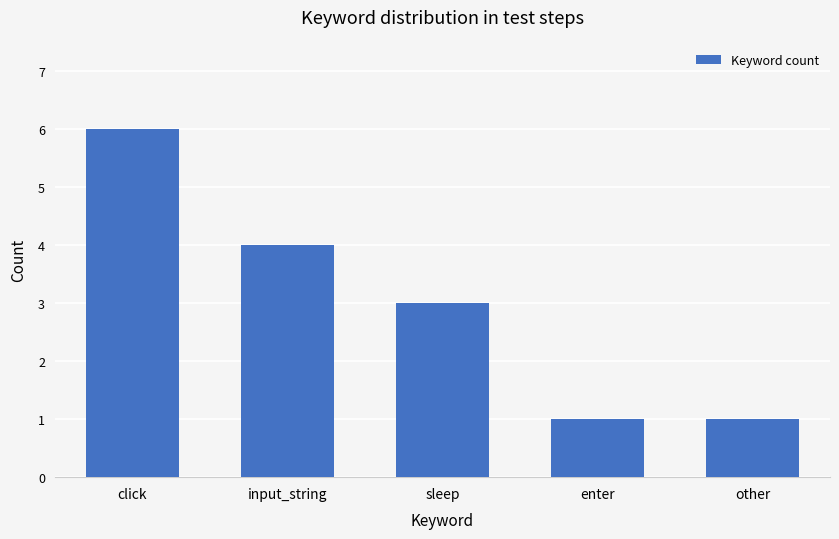

Approximately how many times larger is the value at sleep compared to enter?

3.0